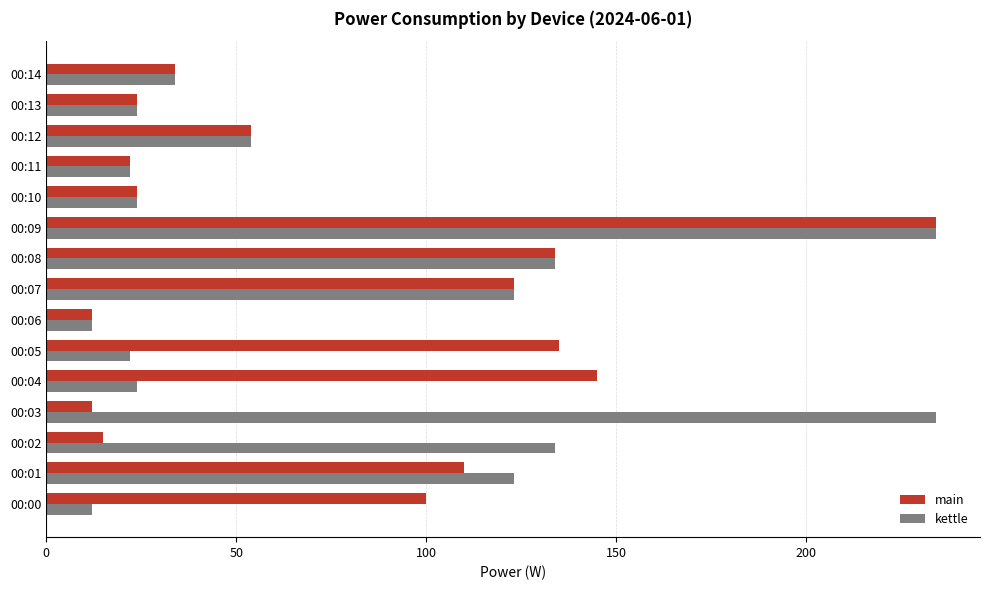

What is the maximum value for main?

234